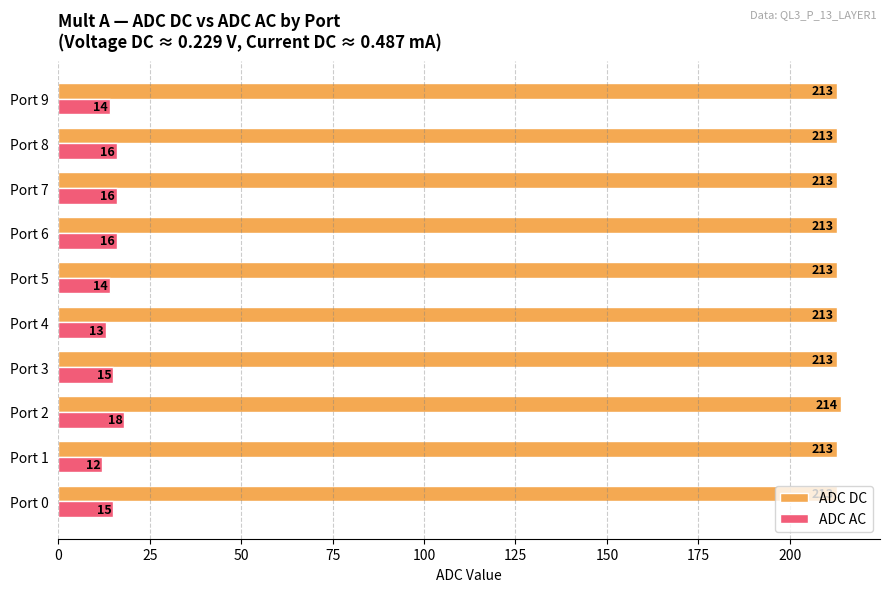

At Port 6, list the series in order from largest to smallest.

ADC DC, ADC AC